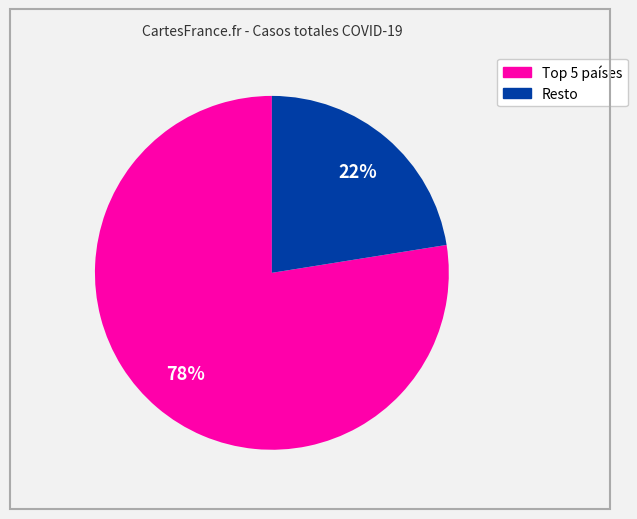

To the nearest percent, what is the average slice percentage?

50%